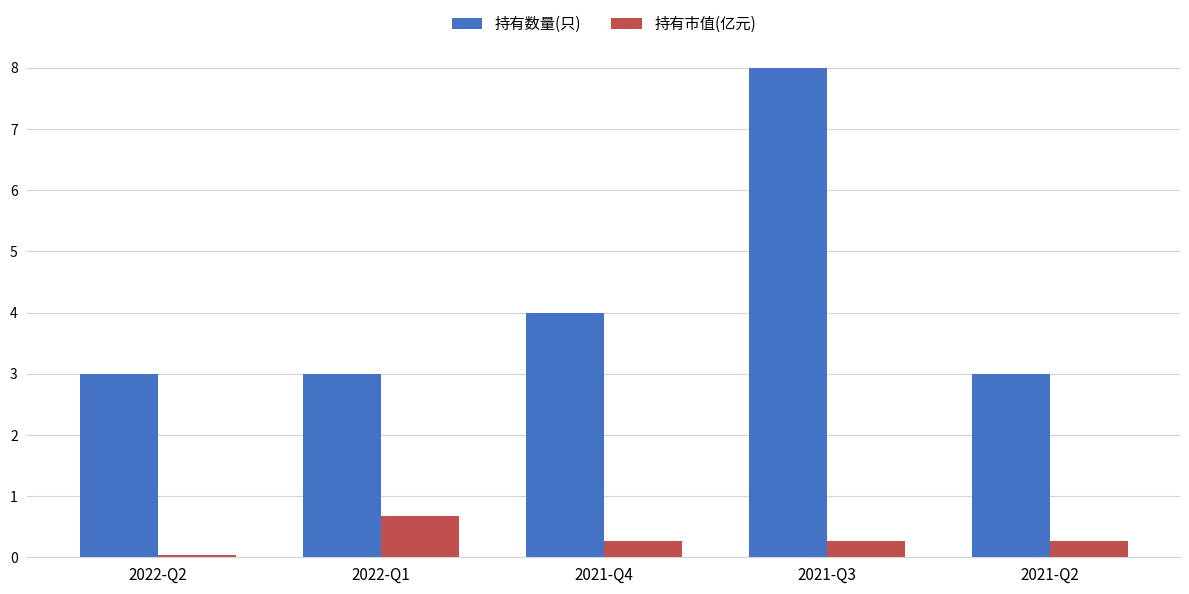

What is the spread (max minus min) of values at 2021-Q3?

7.7